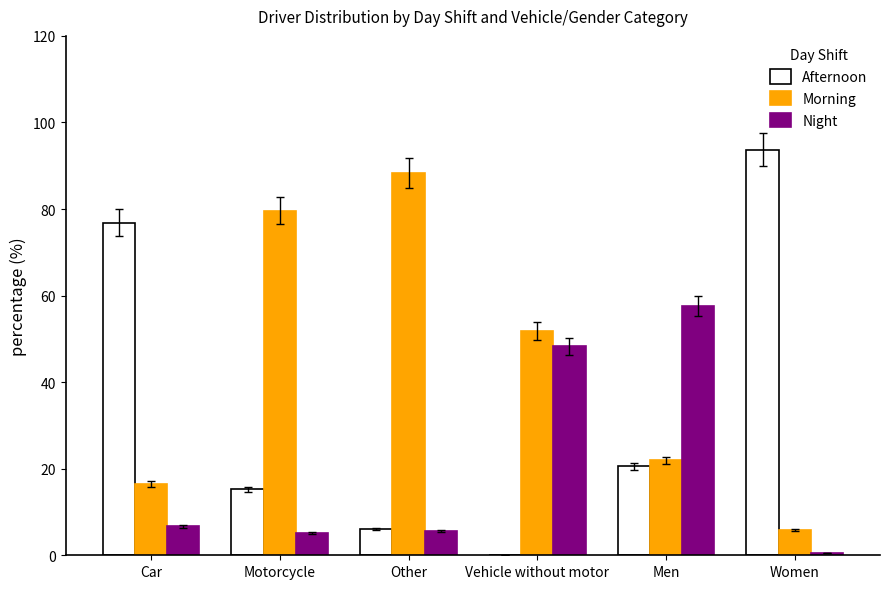

What is the average value of the Morning series?

44.0